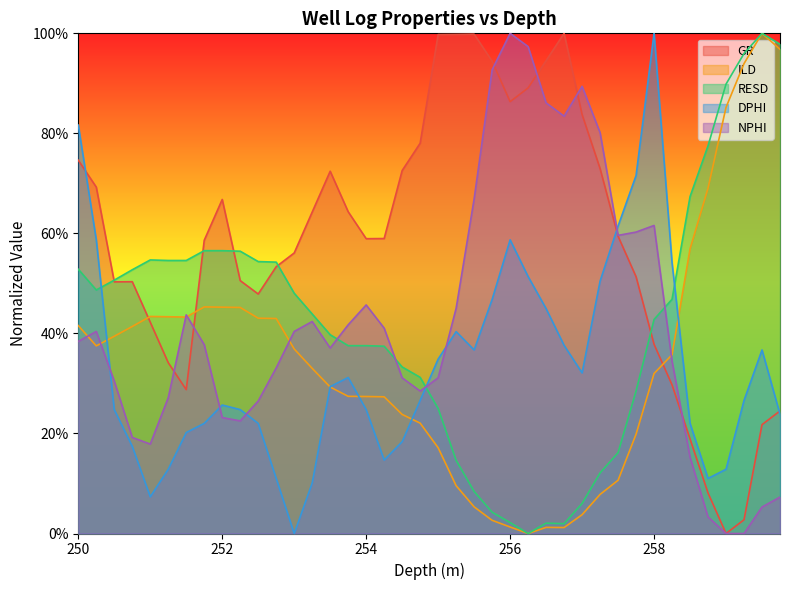

True or false: ILD has a value of 0.2 at 250.75.

False